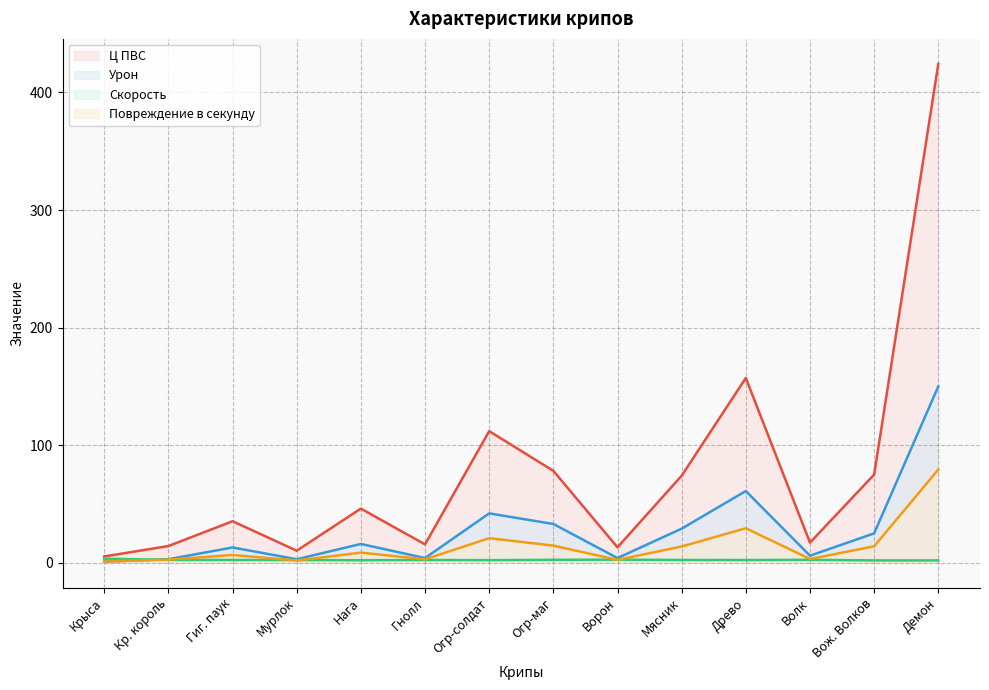

How many categories are shown in the chart?

14